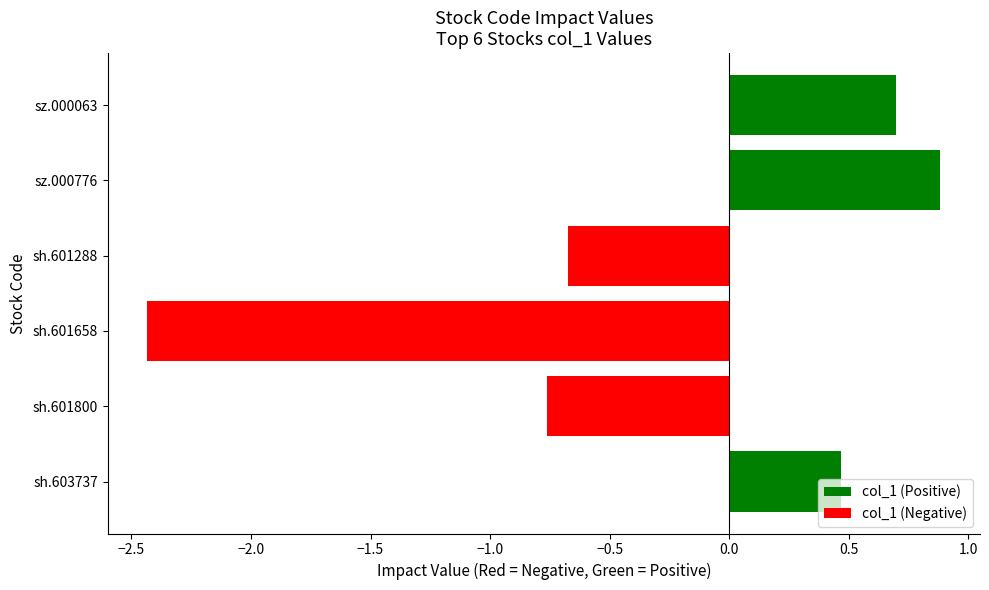

Where is the data nearest to the value 0?

sh.603737